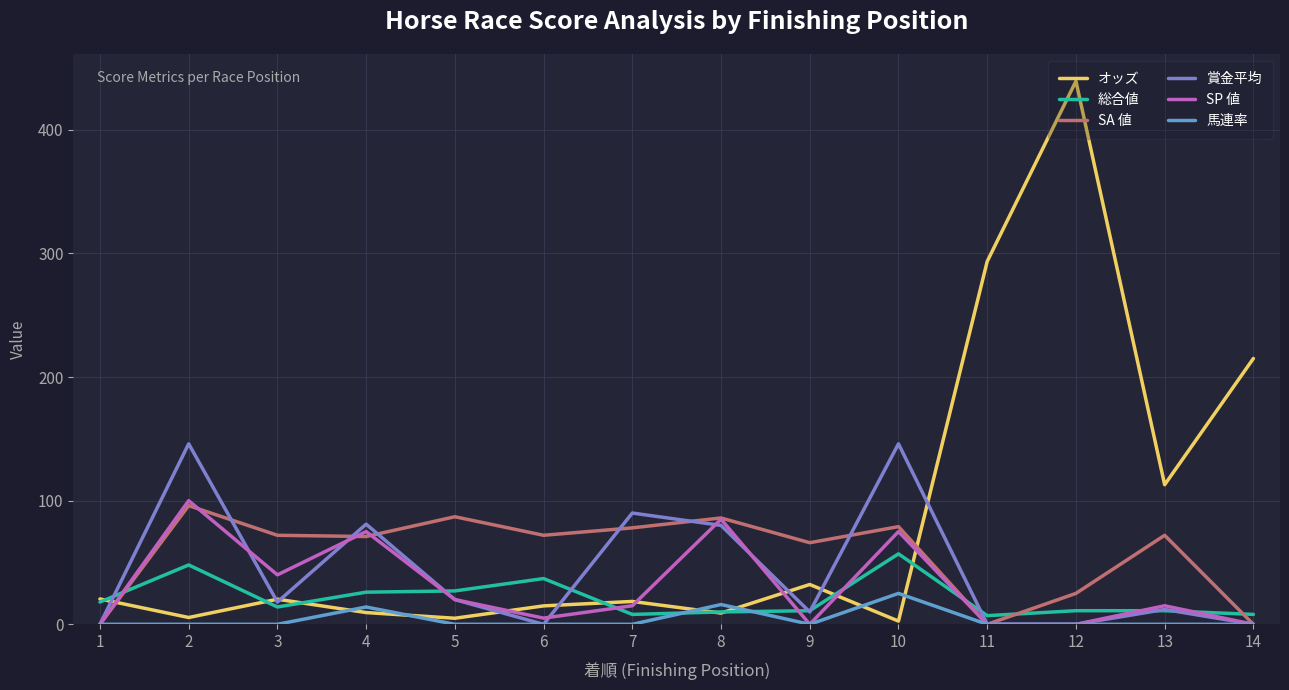

At which label does 賞金平均 first exceed 18?

2